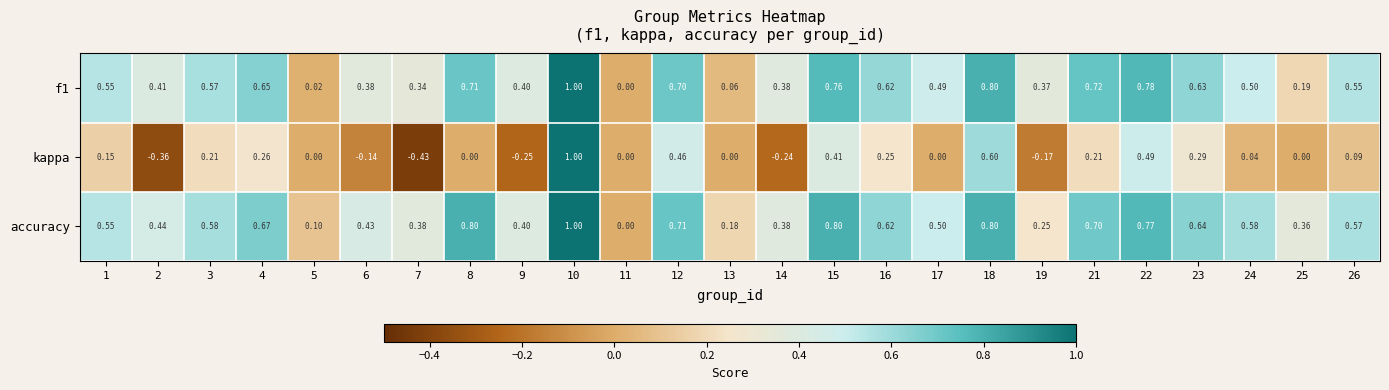

Is the value of kappa at 16 greater than the value of f1 at 18?

No